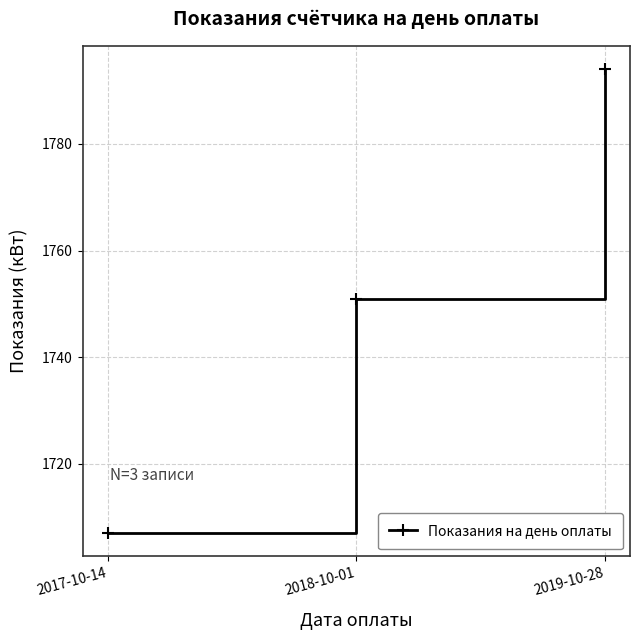

Reading left to right, extract all data points from this chart.

1707	1751	1794